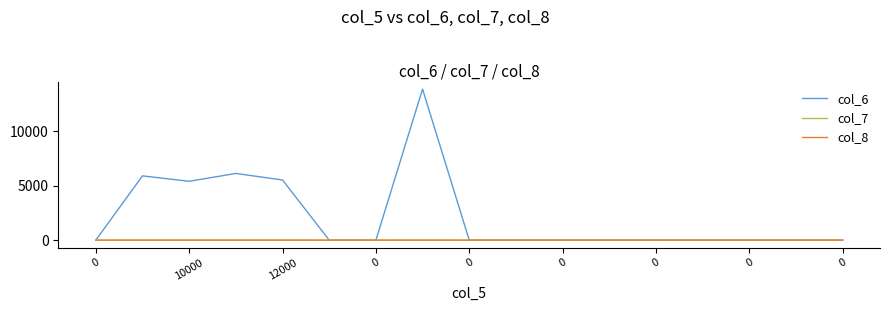

Is this an area chart (filled region under the line)?

No